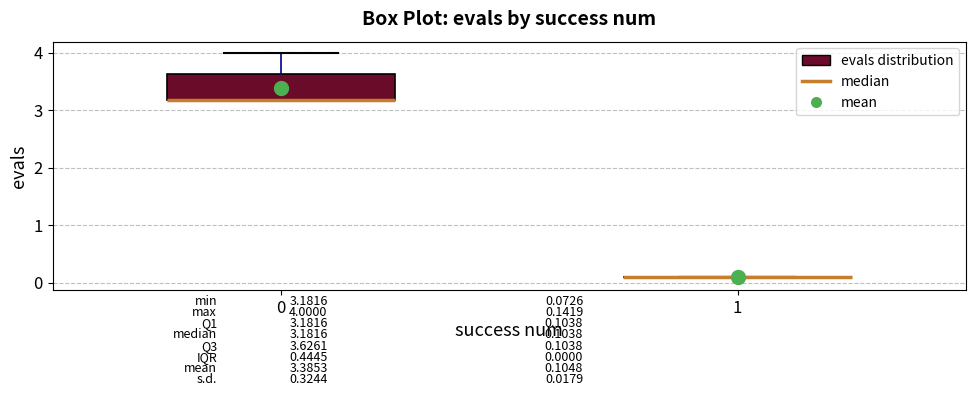

Comparing the boxes themselves (not the whiskers), which one is the tallest?

0